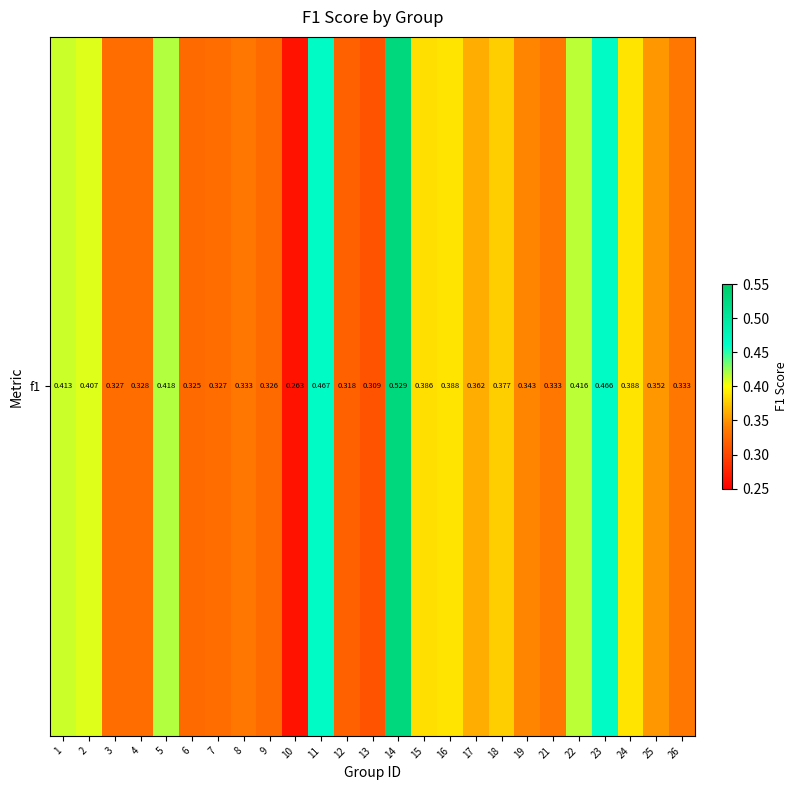

The value at 11 is 0.2. True or false?

False